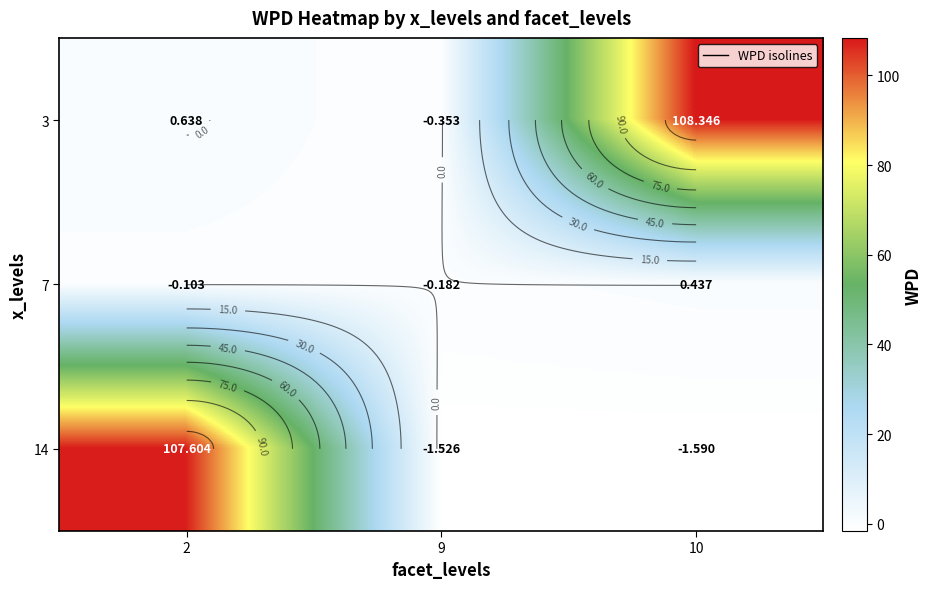

Rank the categories by 14 value from highest to lowest.

2, 9, 10